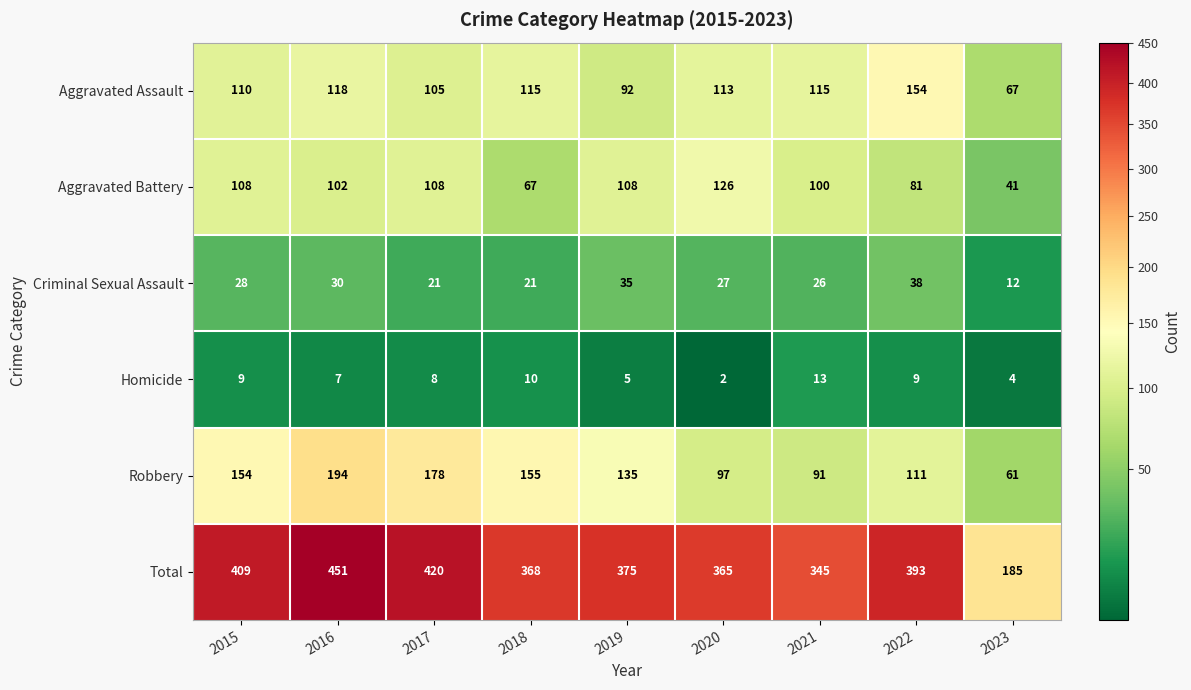

What is the total value across all series at 2018?

736